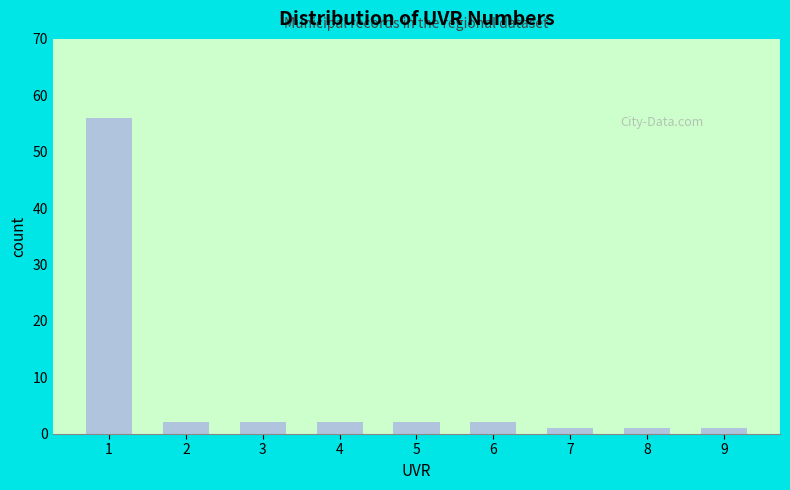

Reading left to right, list all the values displayed in this chart.

56	2	2	2	2	2	1	1	1